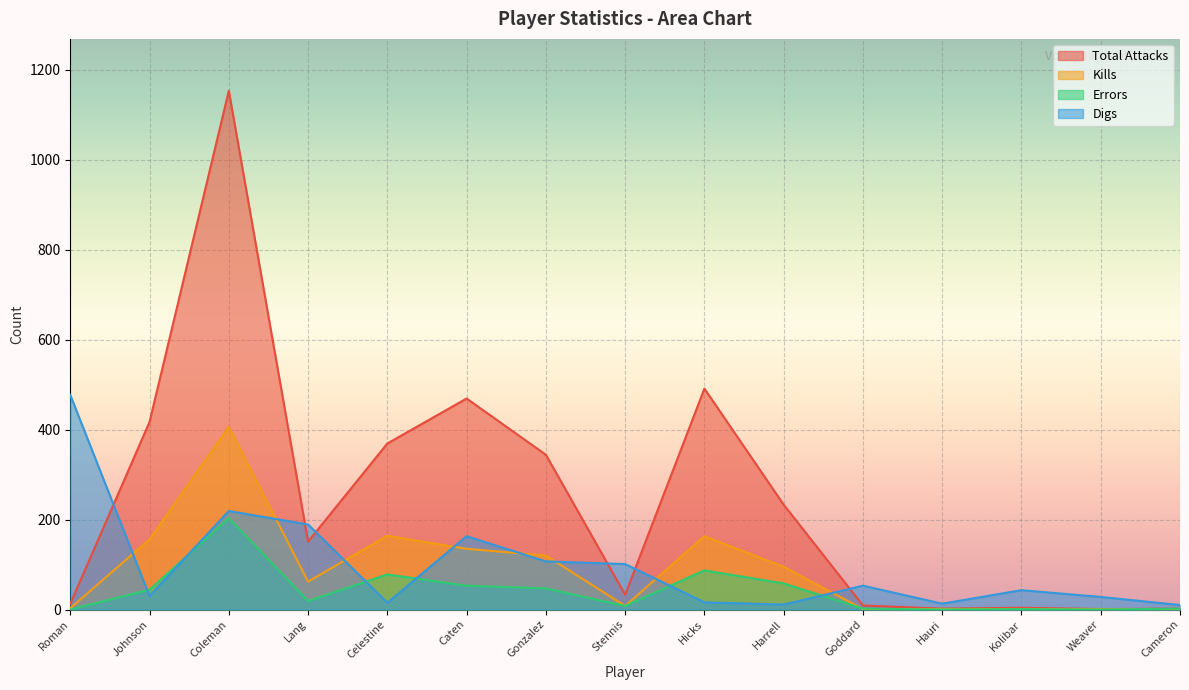

What is the difference between the maximum and minimum values in the Kills series?

406